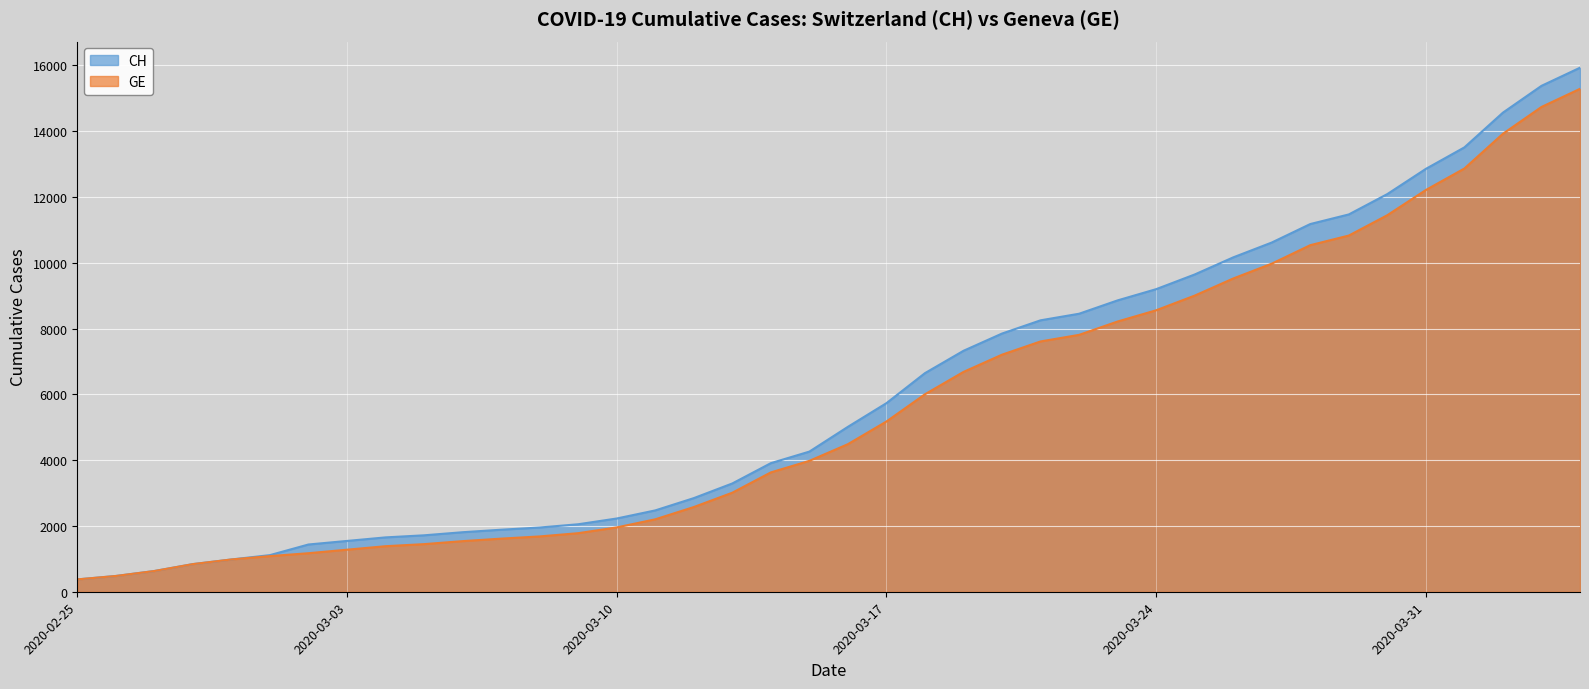

What is the difference between the maximum and second lowest values in the GE series?

14805